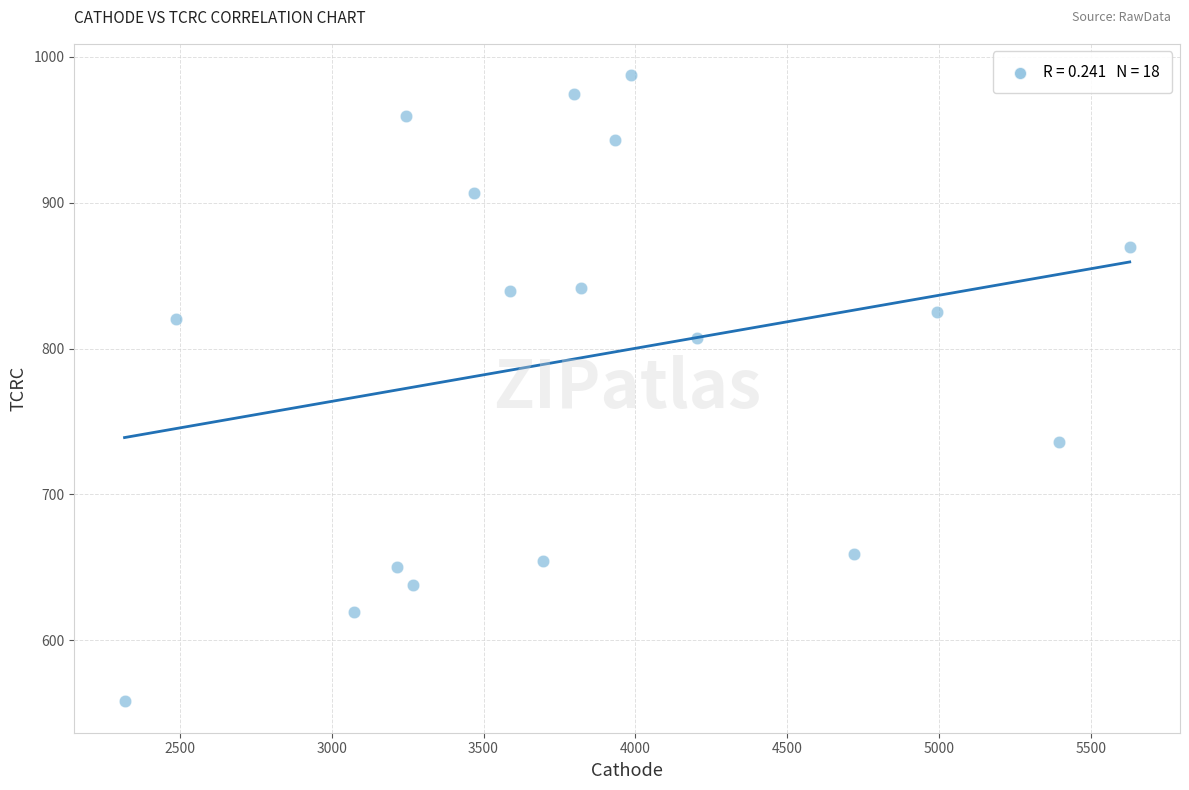

What is the range of X values (max minus min)?

3309.9